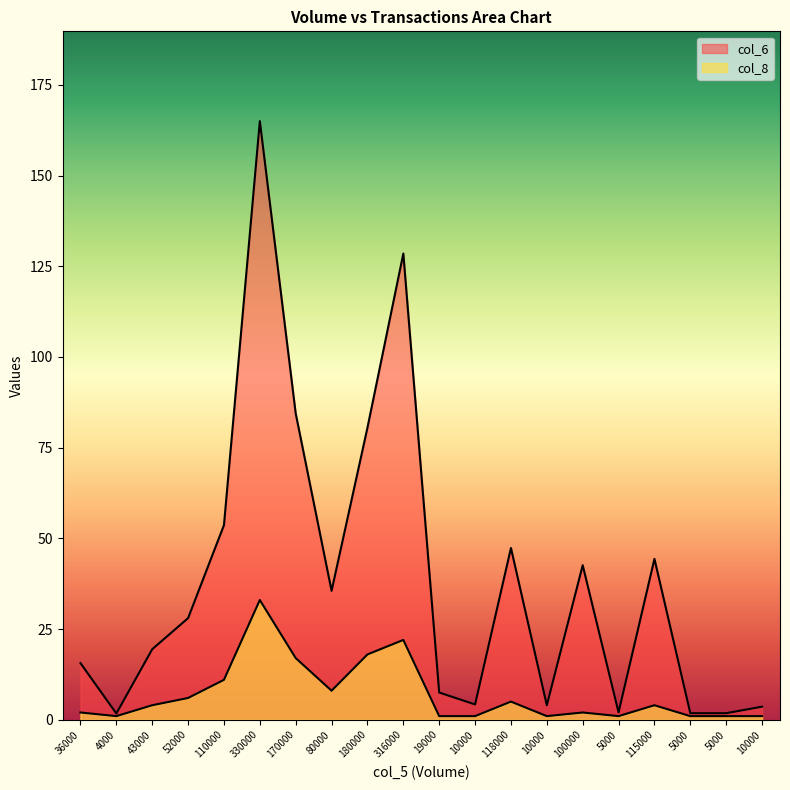

Reading left to right, what are all the values shown in this chart?

col_6: 15.6	1.7	19.4	28.0	53.6	165.0	84.4	35.5	80.5	128.5	7.5	4.2	47.3	4.0	42.6	2.0	44.3	1.8	1.8	3.6
col_8: 2.0	1.0	4.0	6.0	11.0	33.0	17.0	8.0	18.0	22.0	1.0	1.0	5.0	1.0	2.0	1.0	4.0	1.0	1.0	1.0